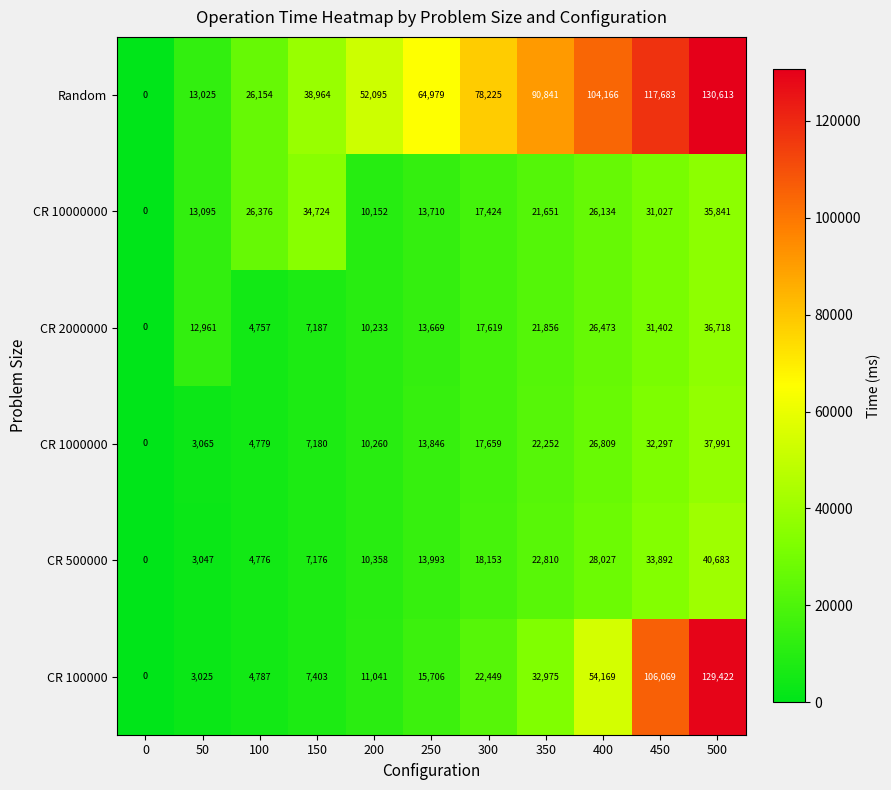

What is the difference between the highest and lowest values at 500?

94772